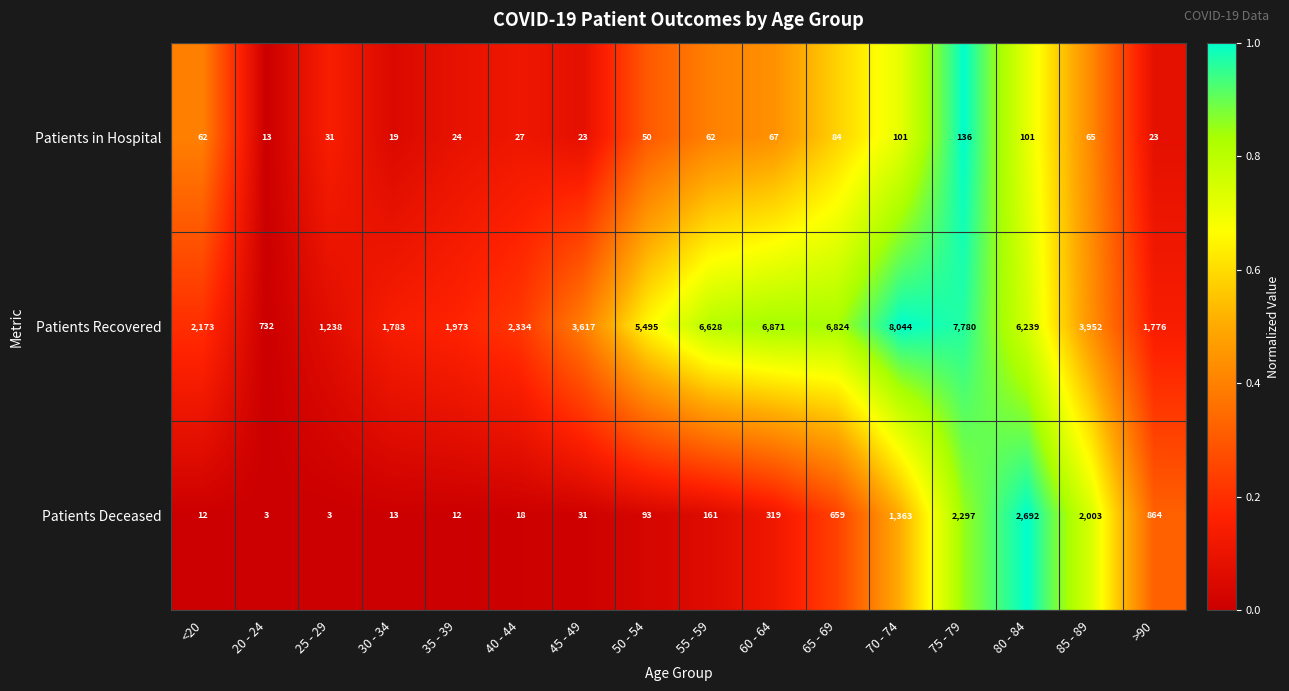

Is the value of Patients Deceased at 40 - 44 greater than the value of Patients in Hospital at 65 - 69?

No